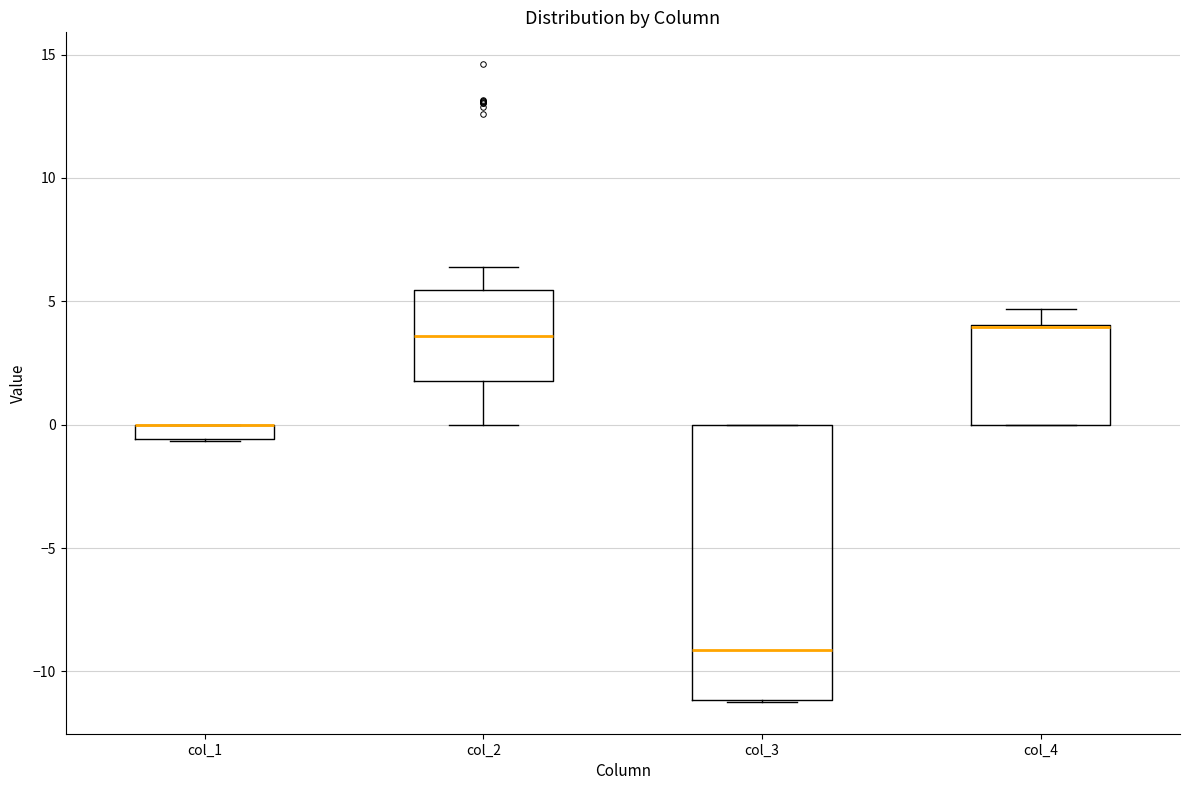

Where does the median line of the box for col_2 sit on the y-axis? The values are not printed on the chart, so give them approximately, as read against the axis.

3.5